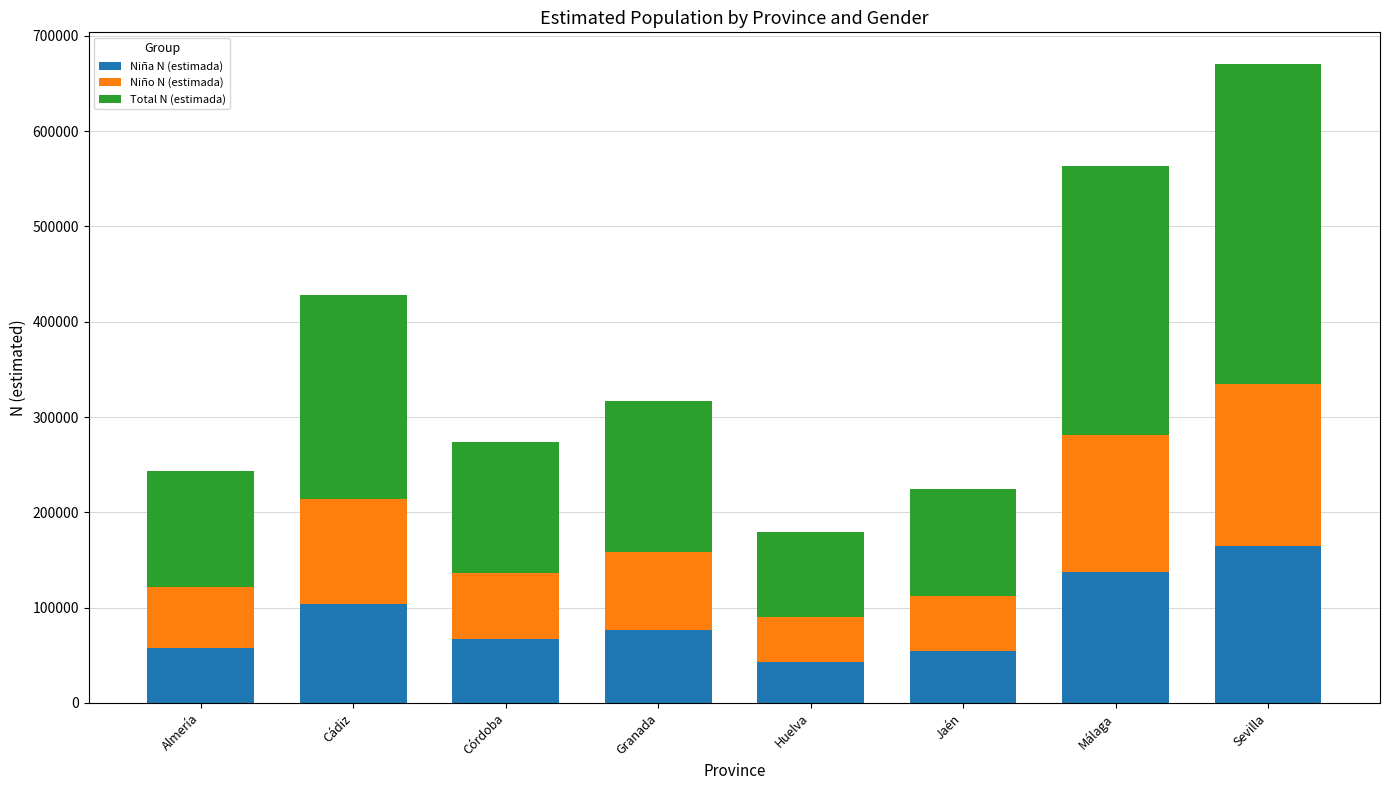

What is the sum of the Niña N (estimada) values at Granada and Cádiz?

180908